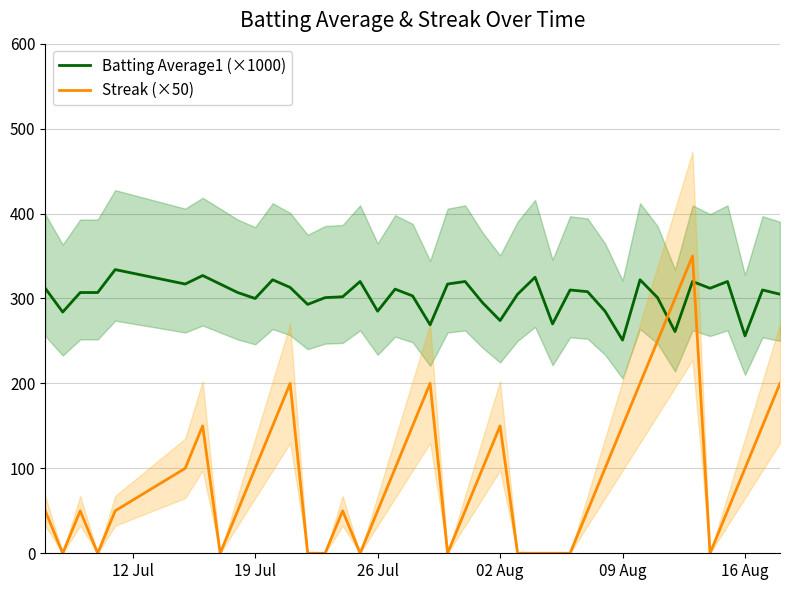

How many lines are shown in the chart?

2